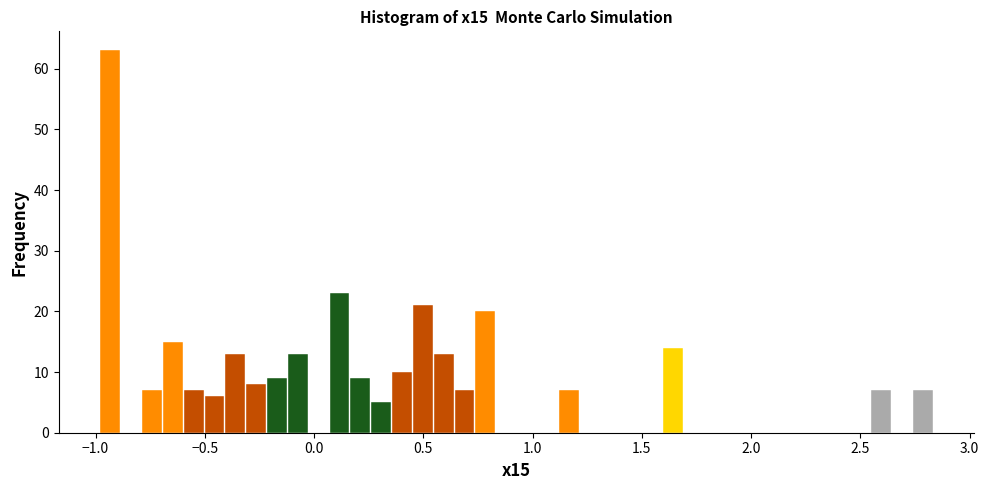

Read against the x-axis, roughly where is the centre of the tallest bar?

-0.95